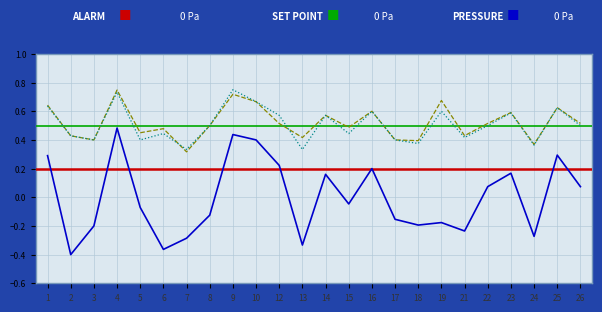

True or false: kappa has a value of 0.2 at 12.

True